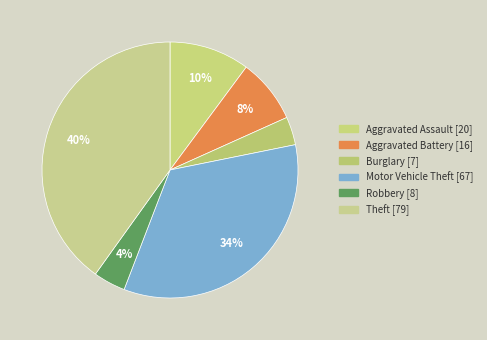

Which has a higher value, Burglary or Theft?

Theft